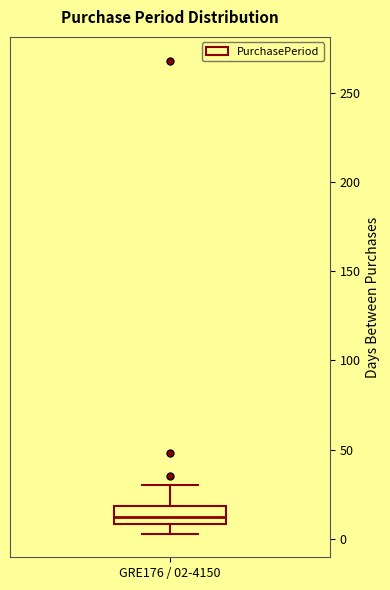

Read this box plot against the y-axis: the position of the median line, the range covered by the box, and the ends of both whiskers. The values are not printed on the chart, so give them approximately, as read against the axis.

median 15, box 10 to 20, whiskers 5 to 30